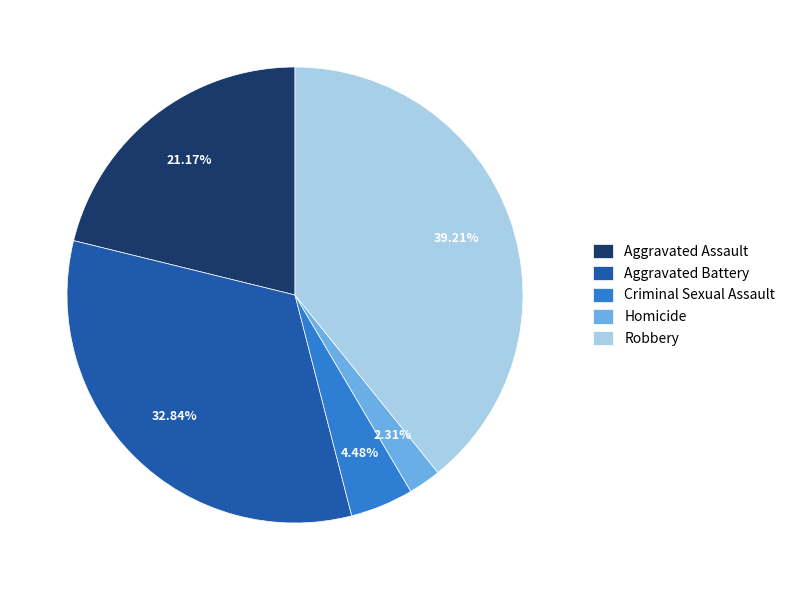

Is there a majority slice in this chart?

No